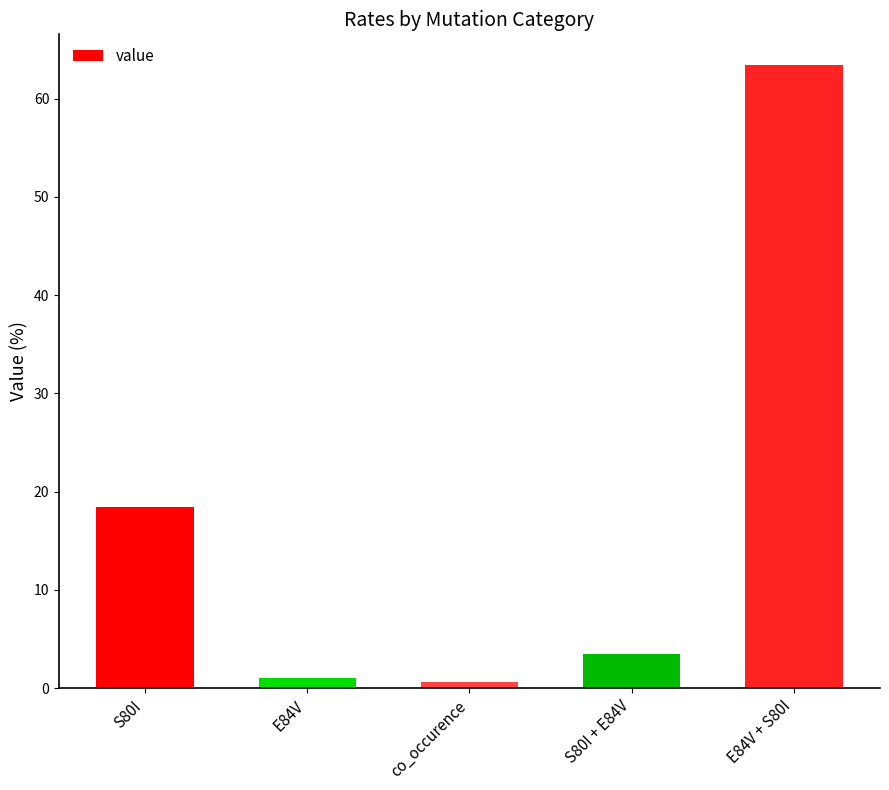

What is the maximum value shown in the chart?

63.4